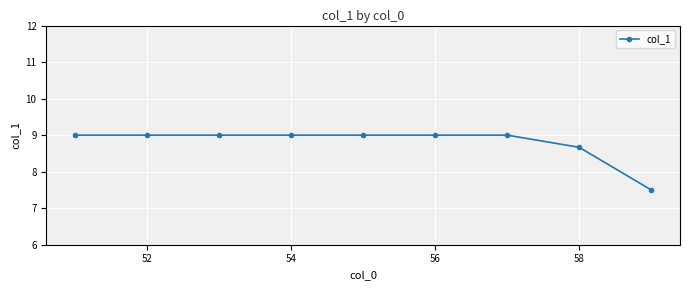

How many values are between 9 and 10?

7